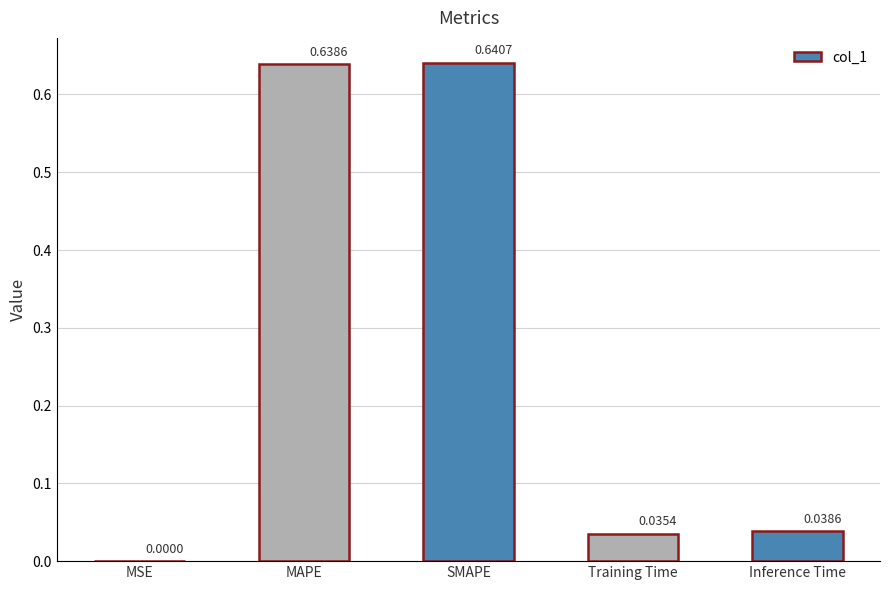

What is the sum of all values?

1.4